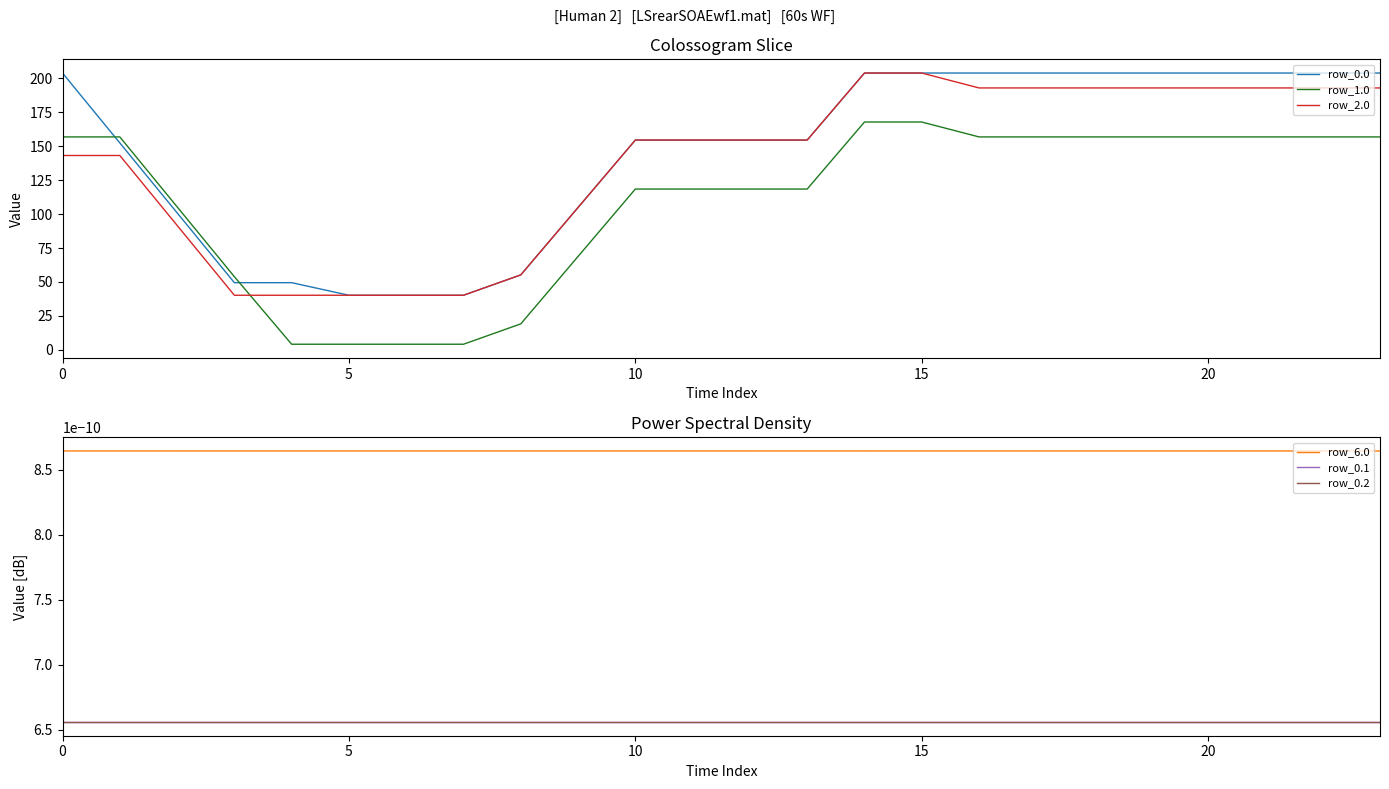

What is the minimum value for row_2.0?

40.2